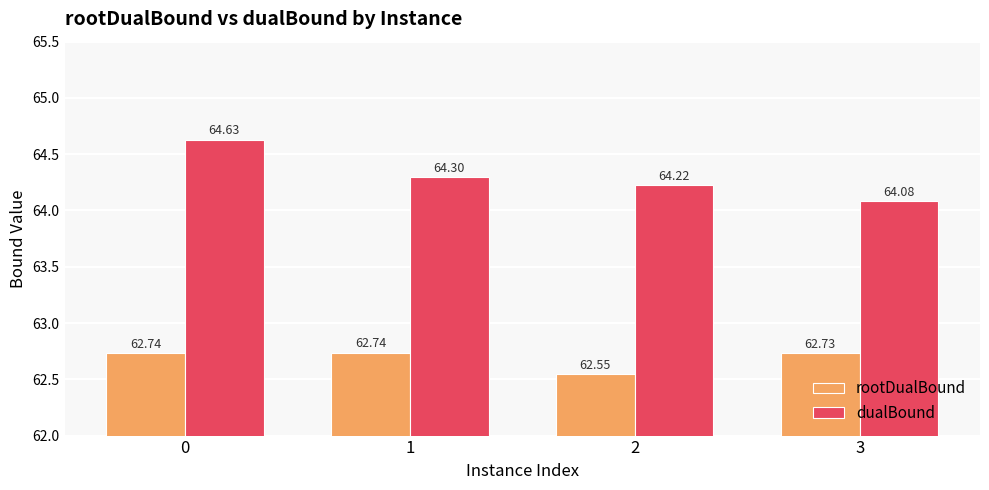

What is the spread (max minus min) of values at 2?

1.7